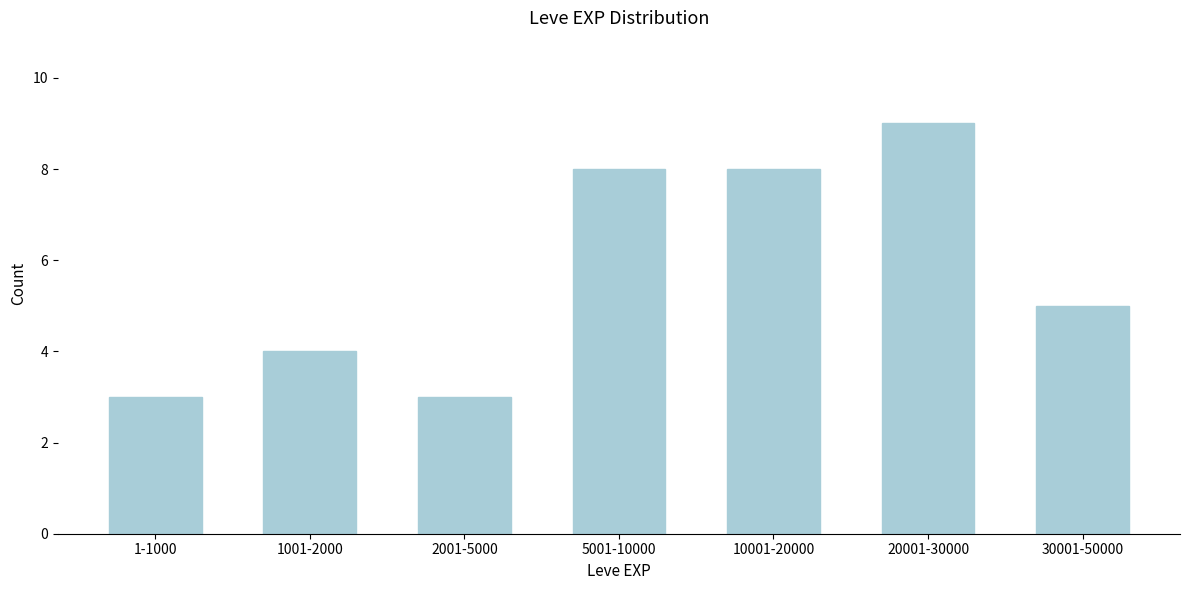

Reading right to left, transcribe all the data shown in this chart.

5	9	8	8	3	4	3